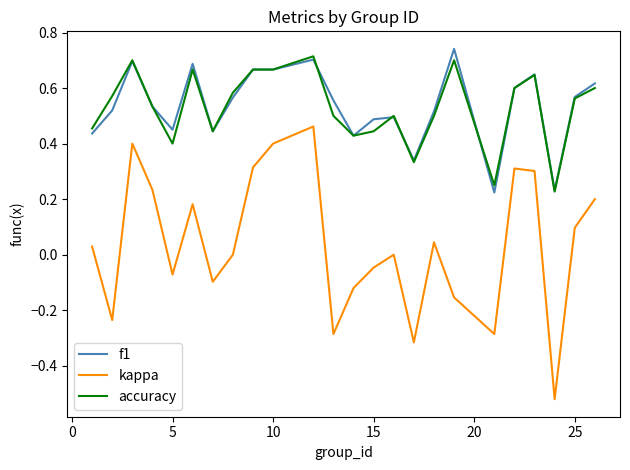

Which series has the largest range (max minus min)?

kappa